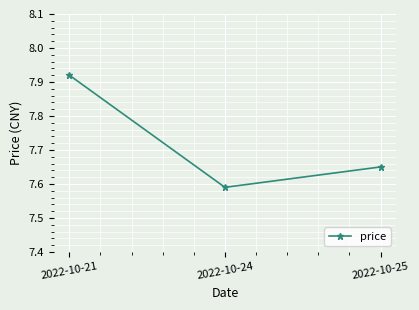

Count the values in the range 7 to 8.

3